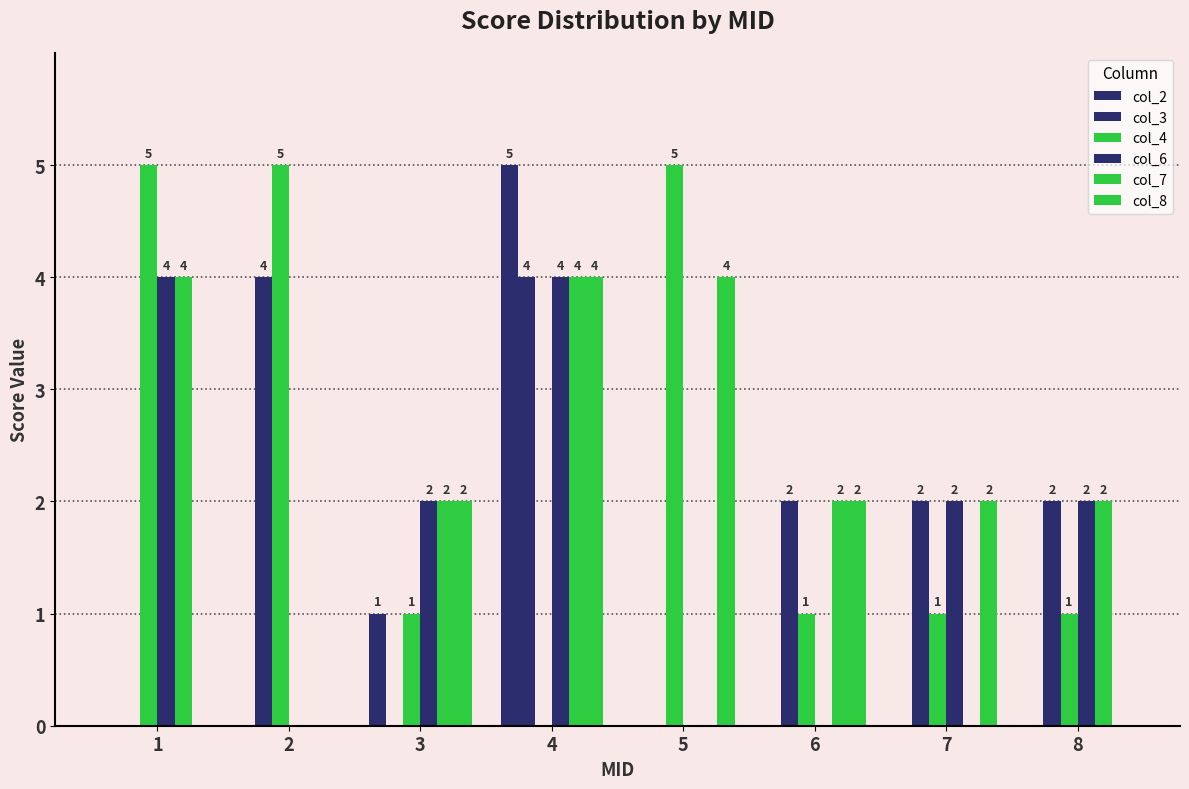

Is the value of col_7 at 2 greater than the value of col_3 at 5?

No